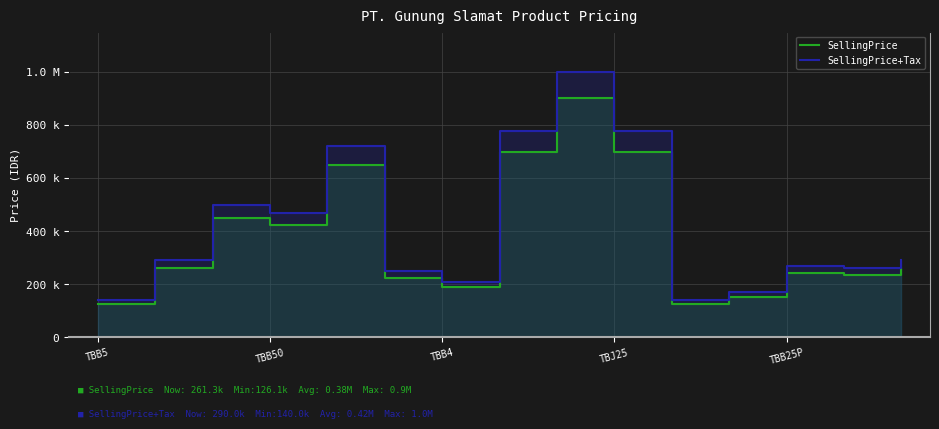

At how many categories does at least one series exceed 946199?

1